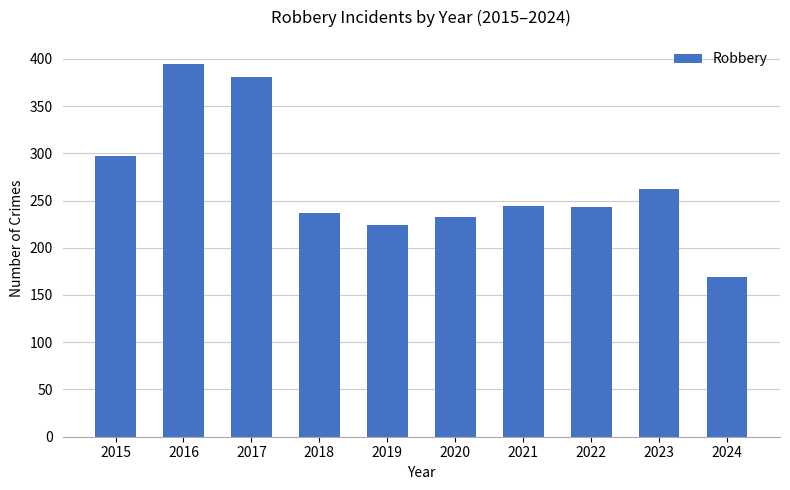

What is the difference between the second highest and second lowest values?

157